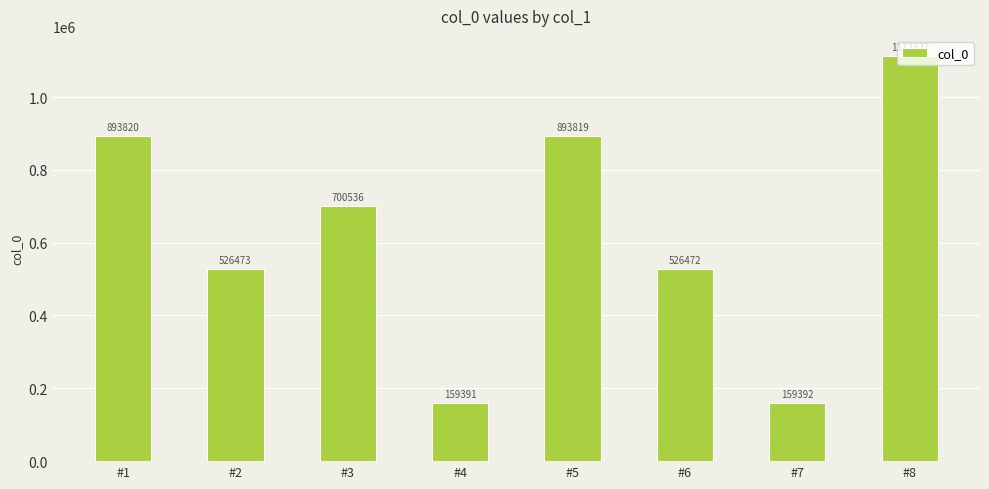

Which label corresponds to the smallest value in the chart?

#4